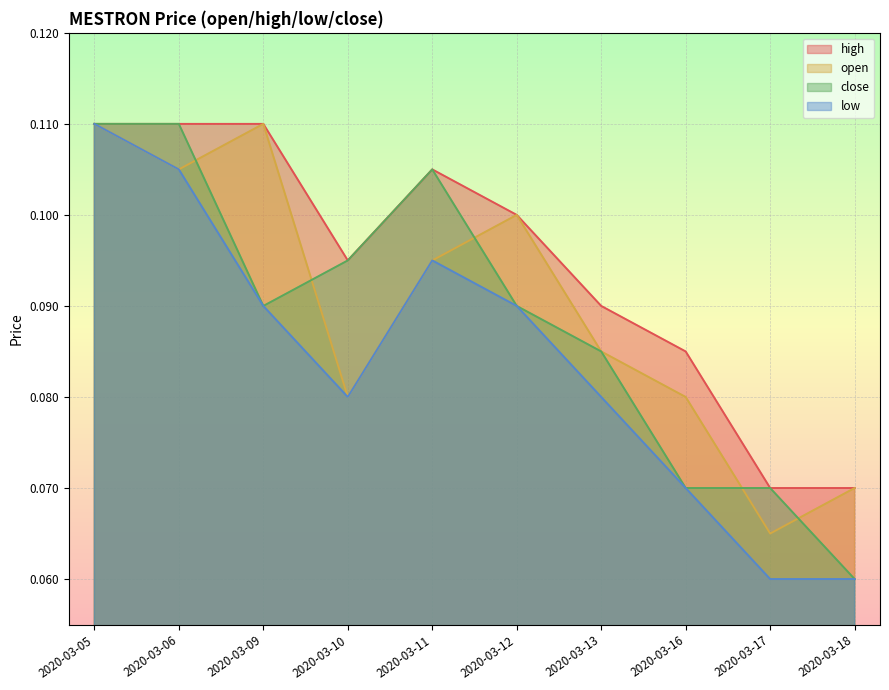

What is the value of the open point at the 5th from the left?

0.1